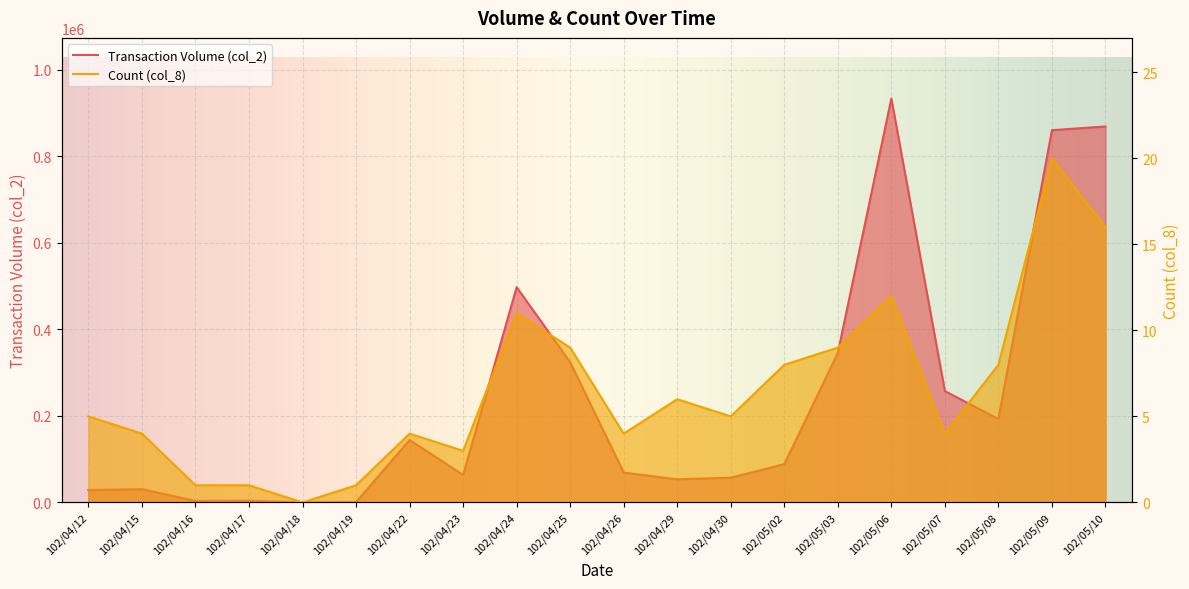

Count the number of data series in this chart.

2